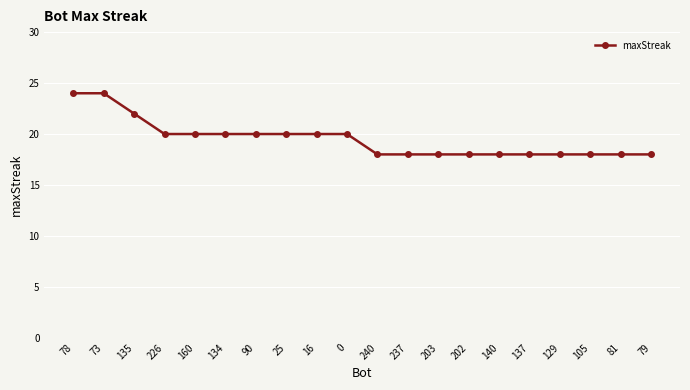

What is the difference between the second highest and second lowest values?

6